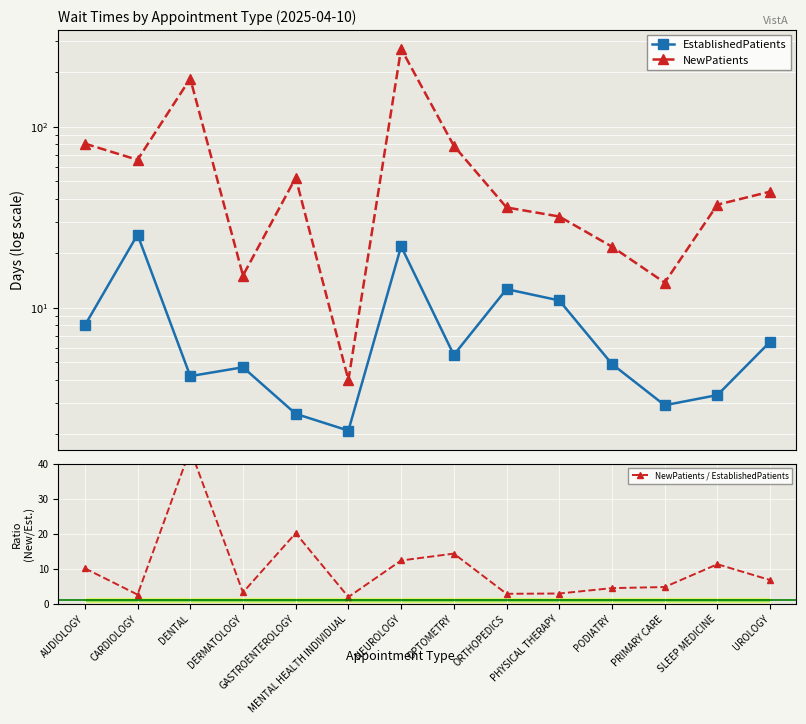

What position from the right is PODIATRY?

4